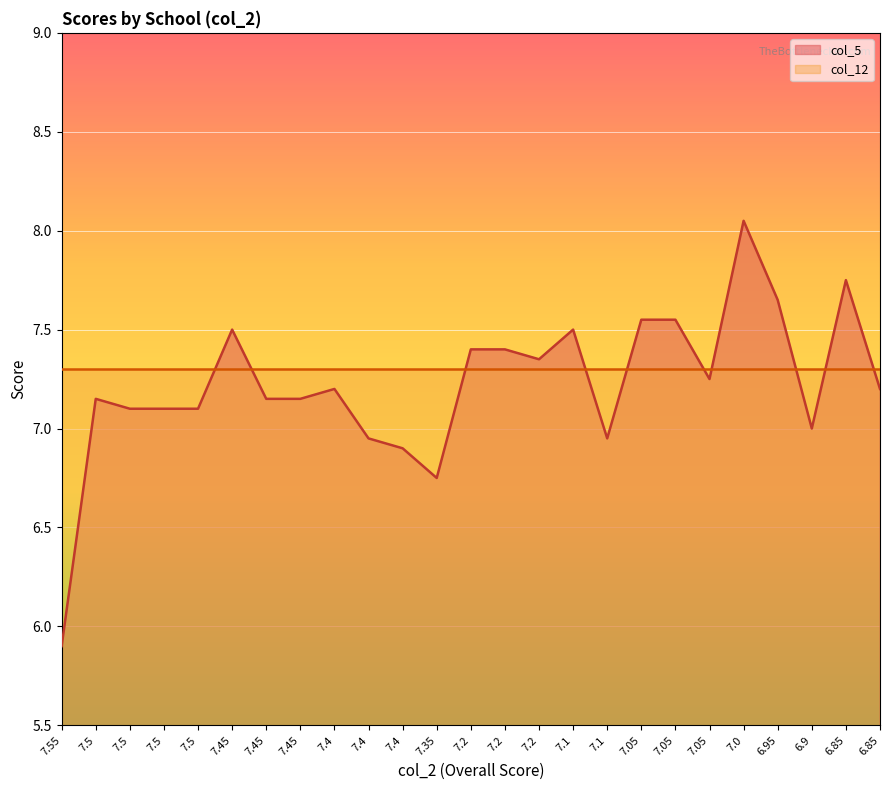

Read the value at 6.85.

7.8